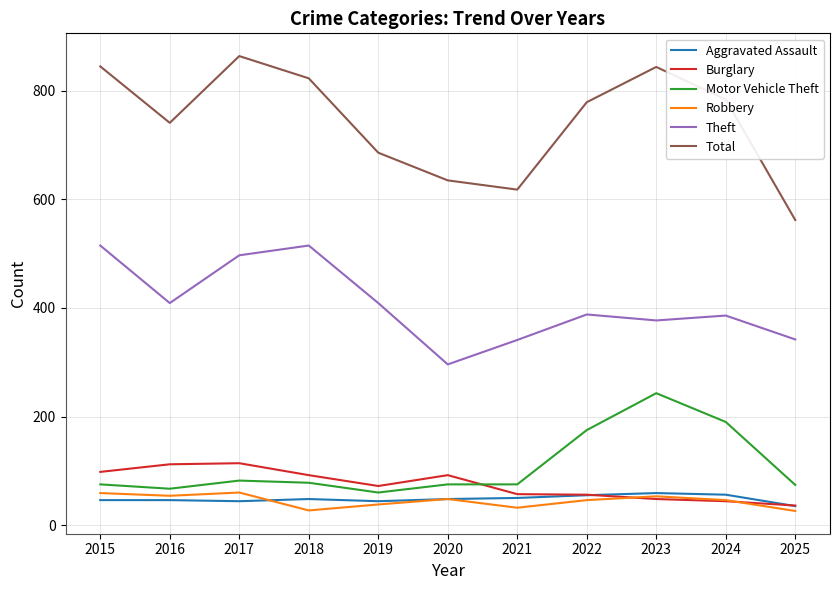

True or false: Robbery and Theft intersect in this chart.

False